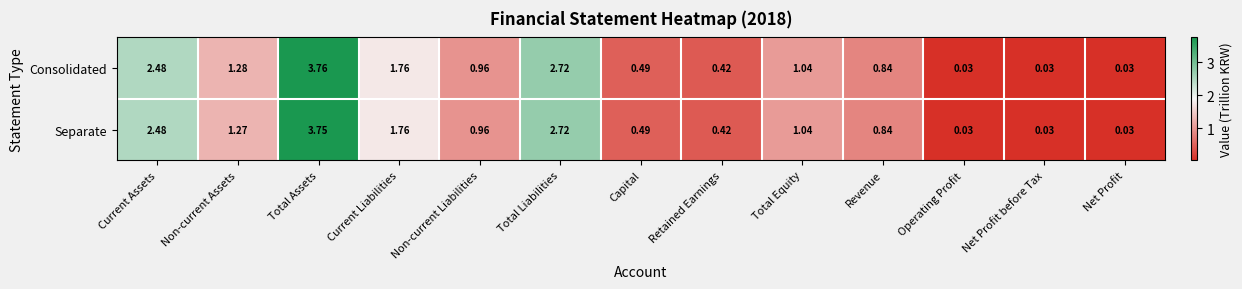

Which series changed the most between Total Assets and Net Profit before Tax?

Consolidated